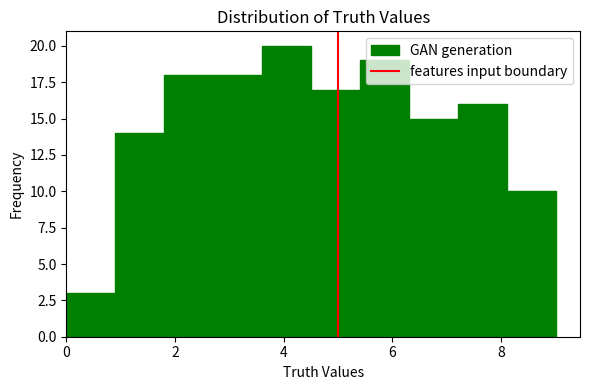

Reading left to right, transcribe this chart: for each bar, give the range it covers on the x-axis and its height. Neither the bar edges nor the heights are printed on the chart, so give them approximately, as read against the axes.

0.0 to 0.9: 3
0.9 to 1.8: 14
1.8 to 2.7: 18
2.7 to 3.6: 18
3.6 to 4.5: 20
4.5 to 5.4: 17
5.4 to 6.3: 19
6.3 to 7.2: 15
7.2 to 8.1: 16
8.1 to 9.0: 10